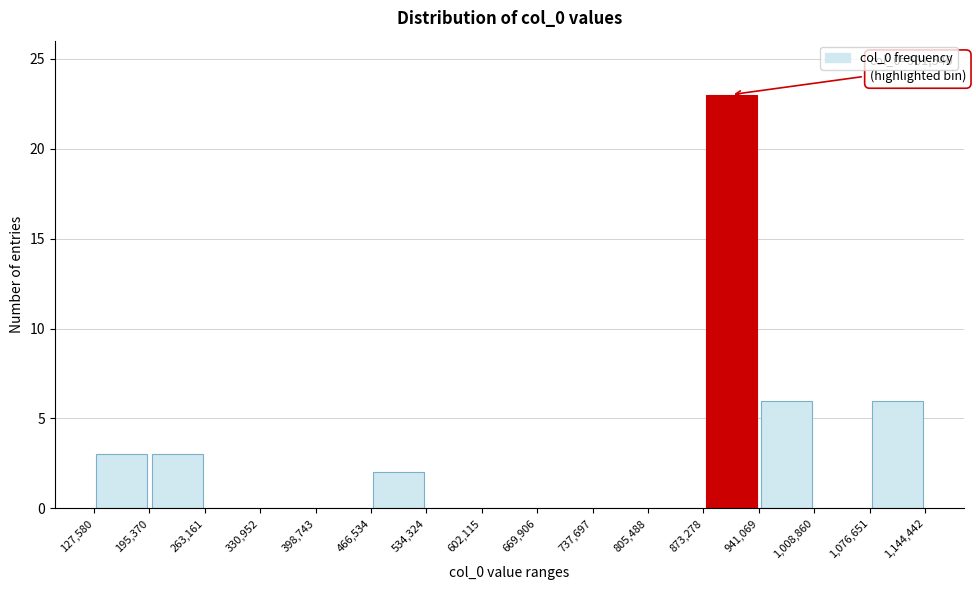

Which range on the x-axis has the tallest bar?

873,278 to 941,069